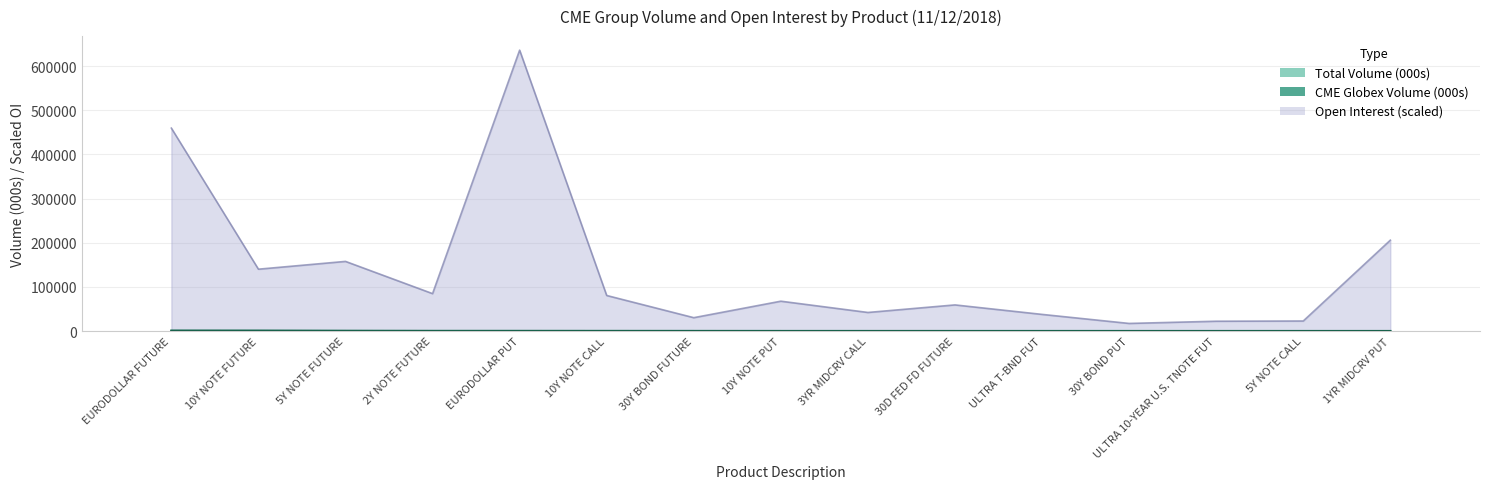

What are all the series names shown in the legend?

CME Globex Volume, Total Volume, Open Interest